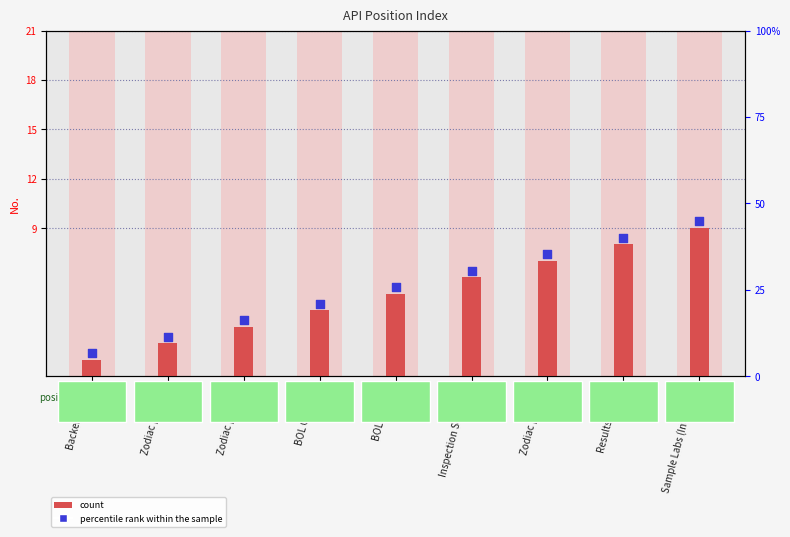

Which series contains the lowest Y value?

count